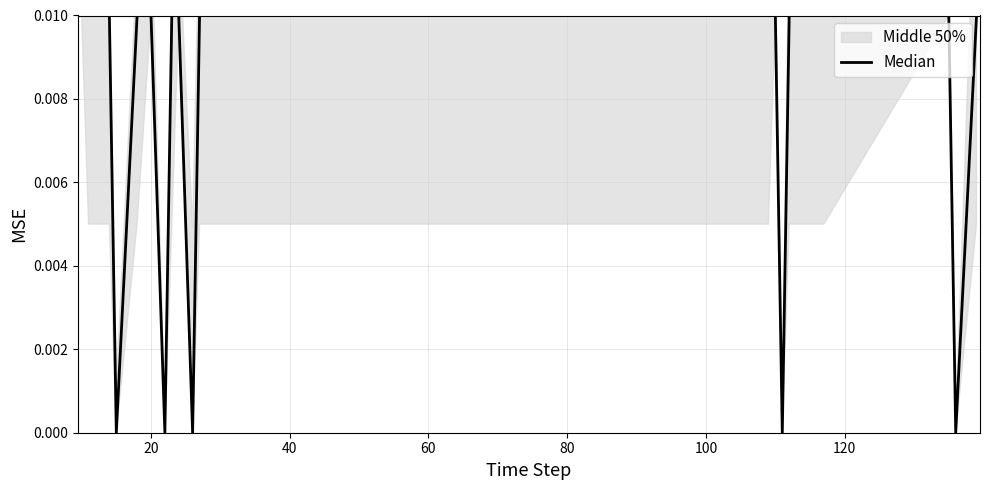

Does the chart have visible grid lines?

Yes